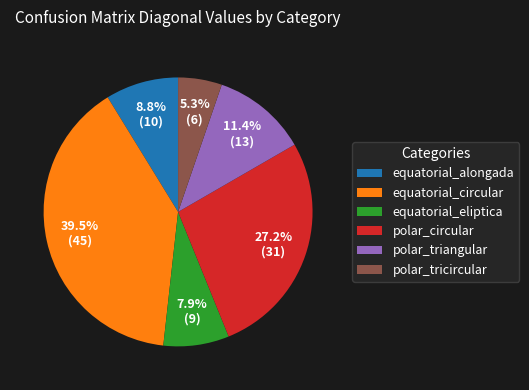

What is the largest slice in the pie chart?

equatorial_circular